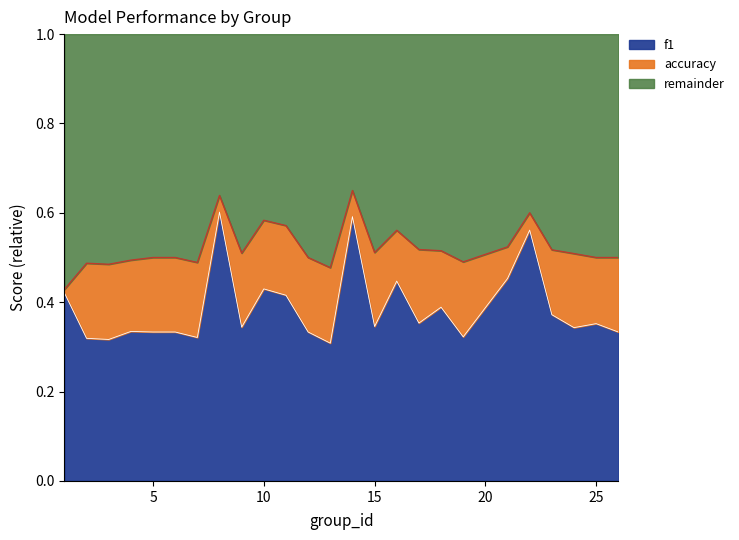

Is it true that f1 equals 0.5 at 15?

False